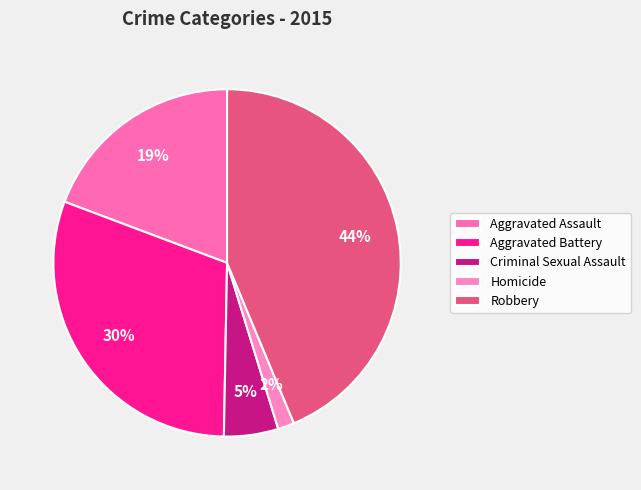

True or false: Aggravated Battery accounts for 23% of the total.

False